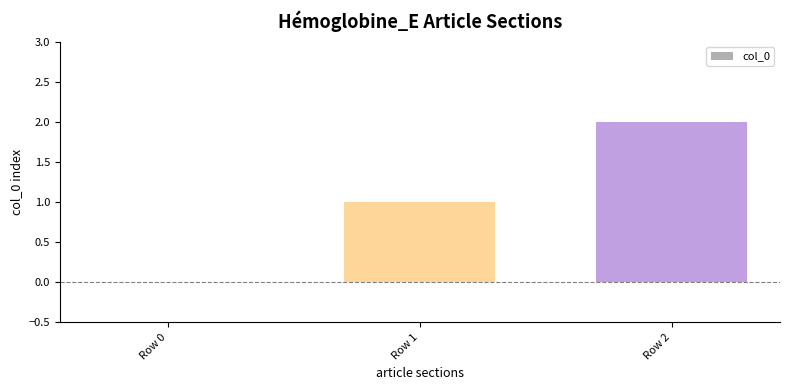

Reading right to left, transcribe all the data shown in this chart.

2	1	0